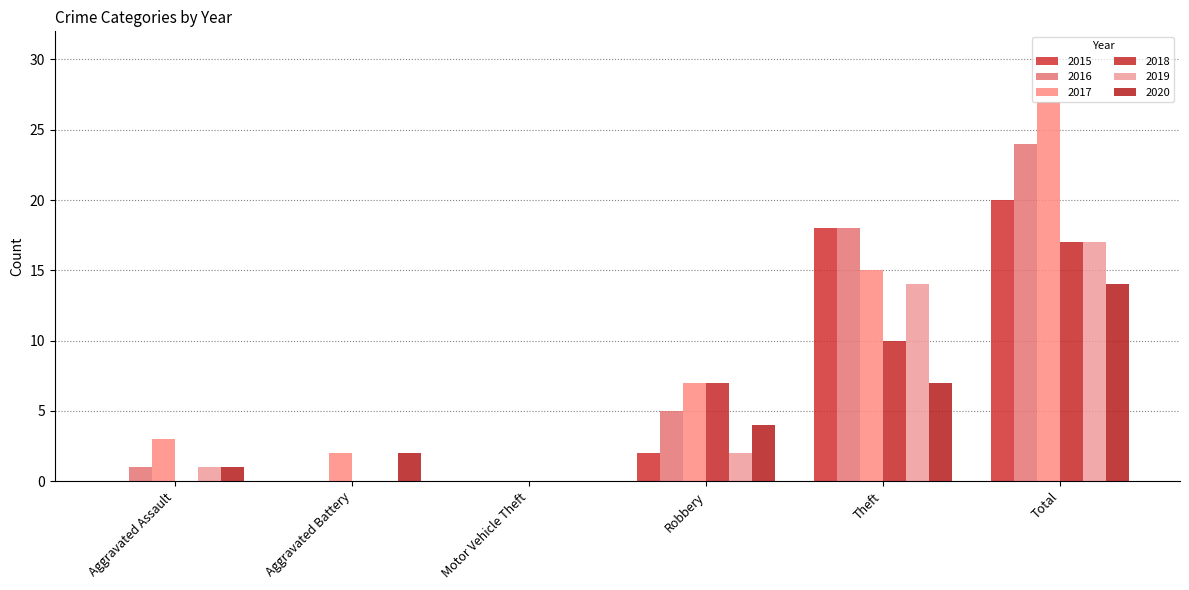

Count the number of data series in this chart.

6